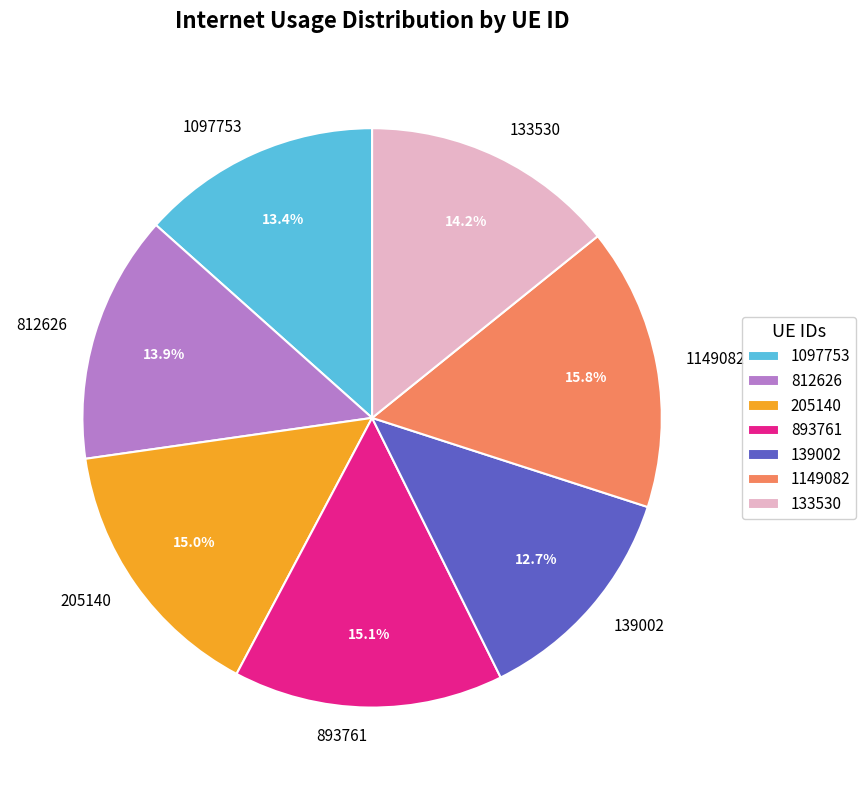

How many slices are in this pie chart?

7